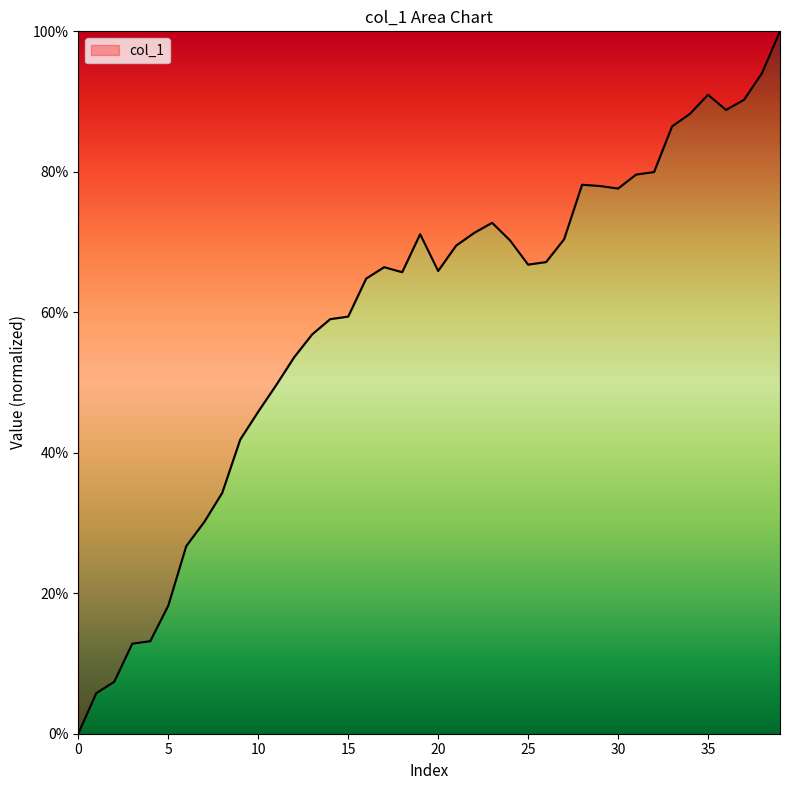

Where is the first local minimum?

18